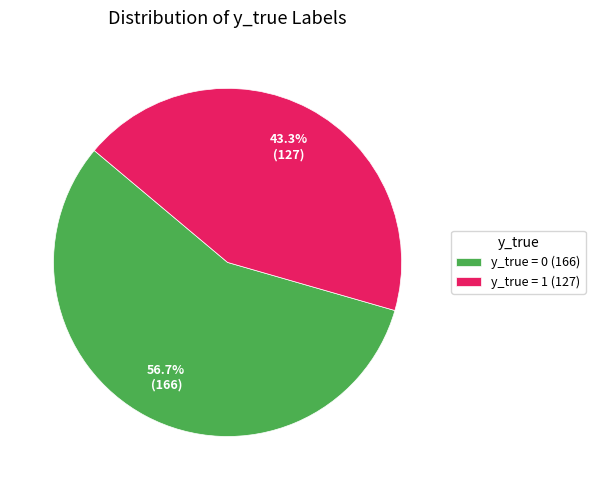

Is it true that y_true = 1 is 29% of the pie?

False